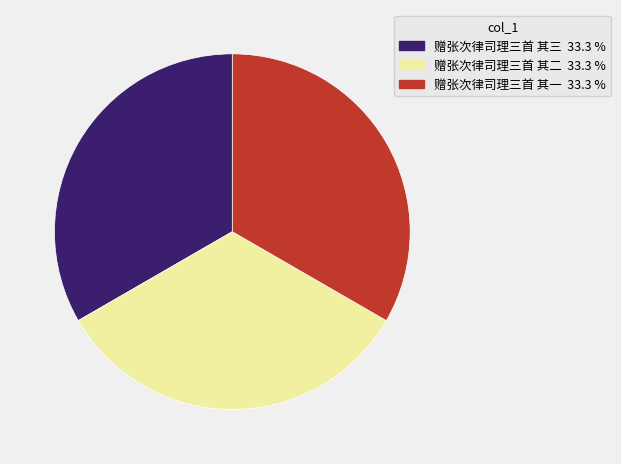

The 赠张次律司理三首 其二 slice represents 19% of the pie. True or false?

False